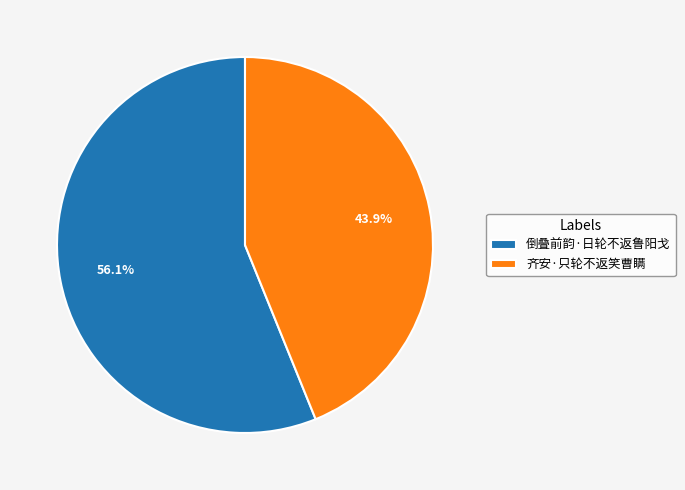

Do 倒叠前韵·日轮不返鲁阳戈 and 齐安·只轮不返笑曹瞒 together represent more than half of the pie?

Yes